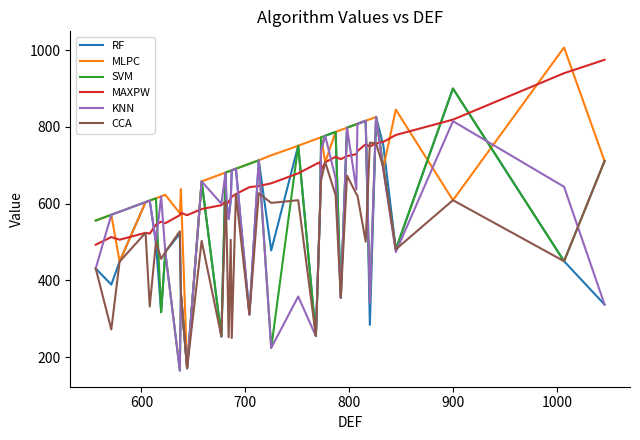

What is the lowest value of the SVM series?

165